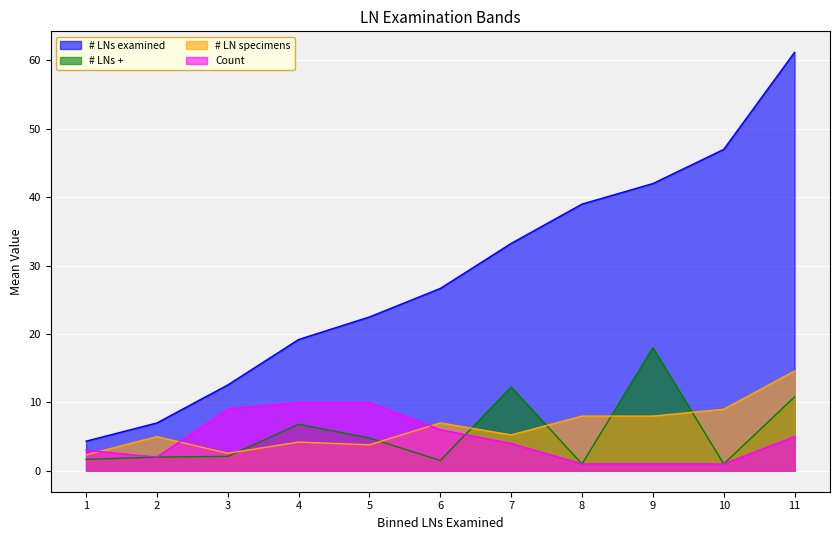

What is the difference between the highest and lowest values at 3?

10.4